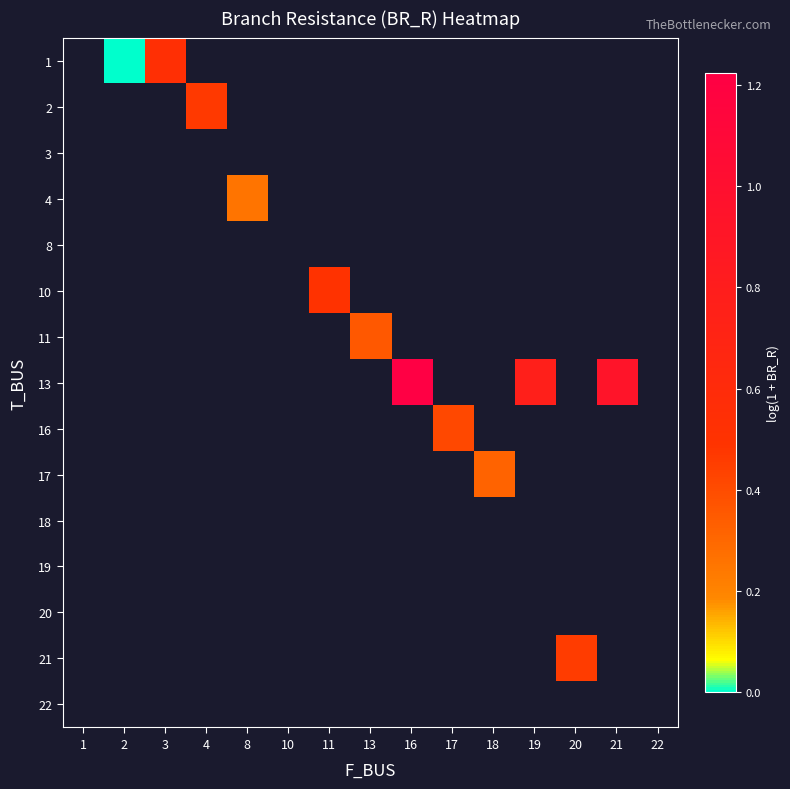

At which category does the chart reach its peak across all series?

16